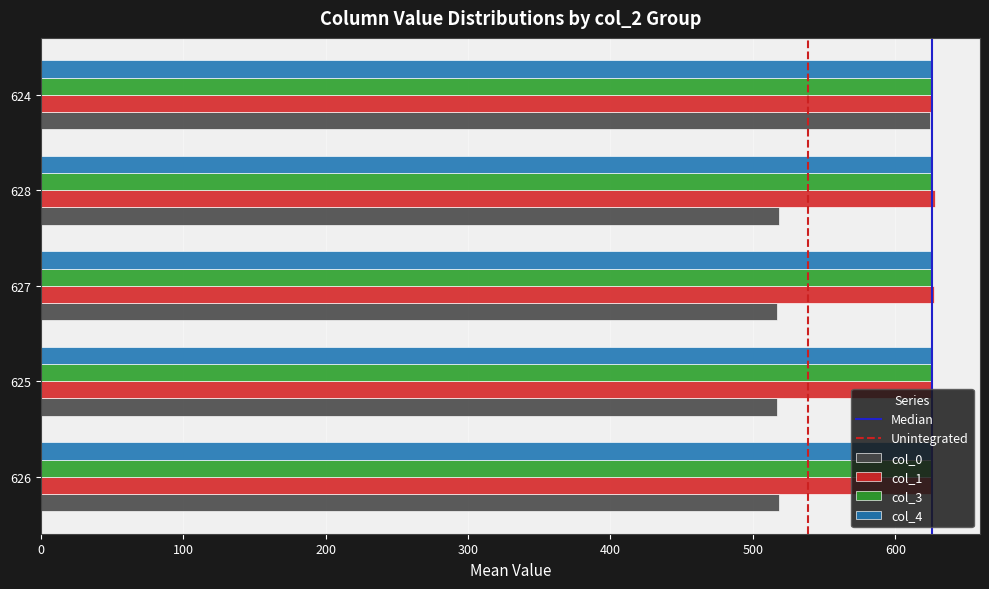

What is the minimum value for col_0?

517